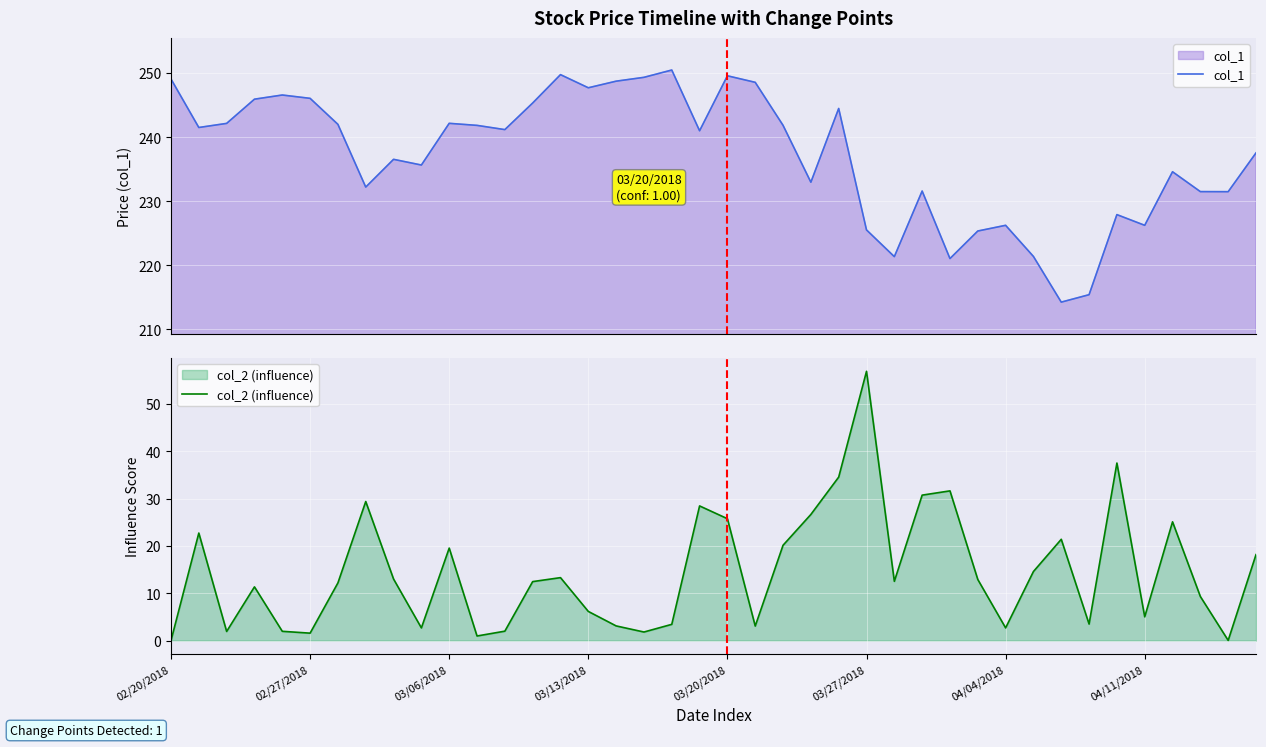

Reading right to left, extract all data points from this chart.

col_1: 237.5	231.5	231.5	234.6	226.2	227.9	215.4	214.2	221.4	226.2	225.3	221.1	231.6	221.3	225.5	244.5	233.0	241.8	248.6	249.6	241.0	250.5	249.3	248.7	247.7	249.8	245.3	241.2	241.8	242.2	235.7	236.5	232.2	242.0	246.1	246.6	245.9	242.2	241.5	249.1
col_2 (influence): 18.1	0.0	9.3	25.1	5.0	37.5	3.5	21.4	14.6	2.7	12.9	31.6	30.7	12.5	56.9	34.5	26.6	20.1	3.1	25.7	28.4	3.4	1.8	3.1	6.1	13.3	12.5	2.0	1.0	19.5	2.7	13.0	29.4	12.2	1.6	2.0	11.3	1.9	22.7	0.0